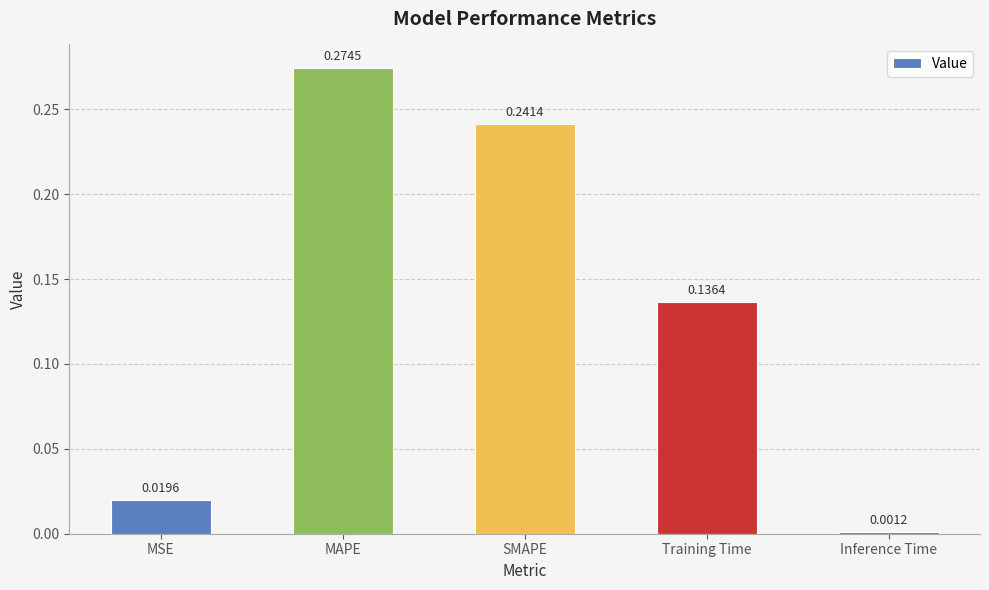

Which has a higher value, SMAPE or Inference Time?

SMAPE